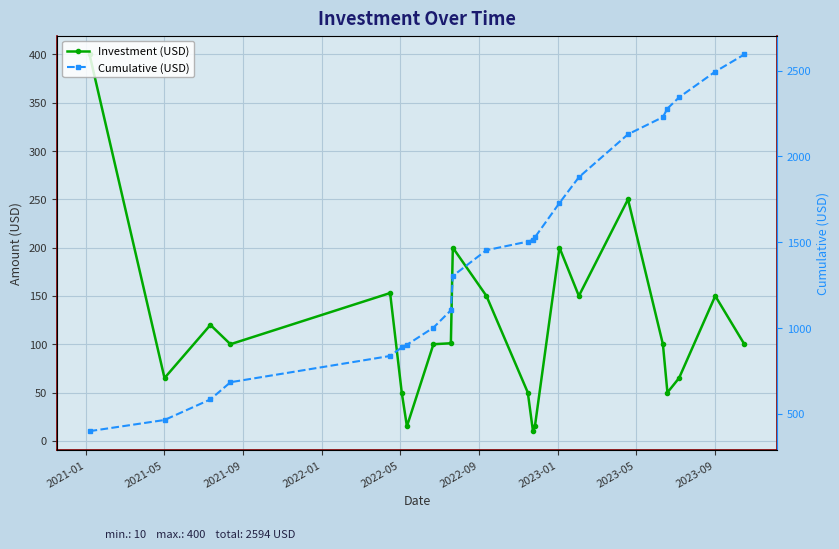

At which label does Investment (USD) first exceed 100?

2021-01